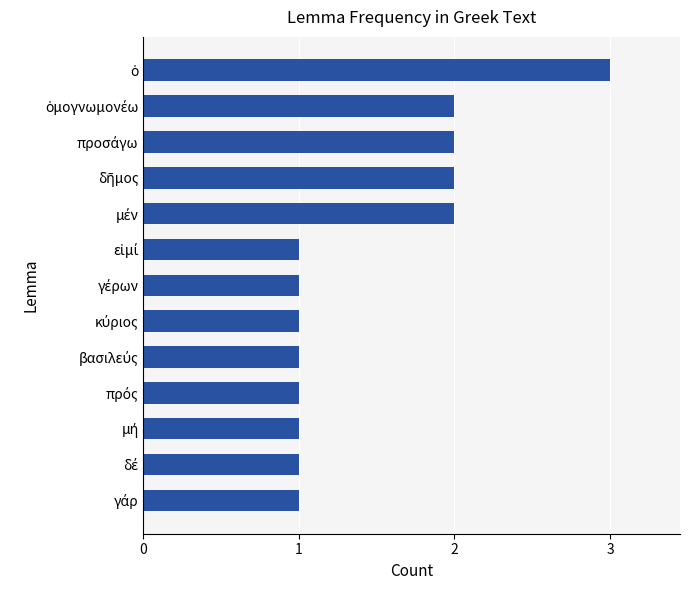

What is the sum of all values?

19